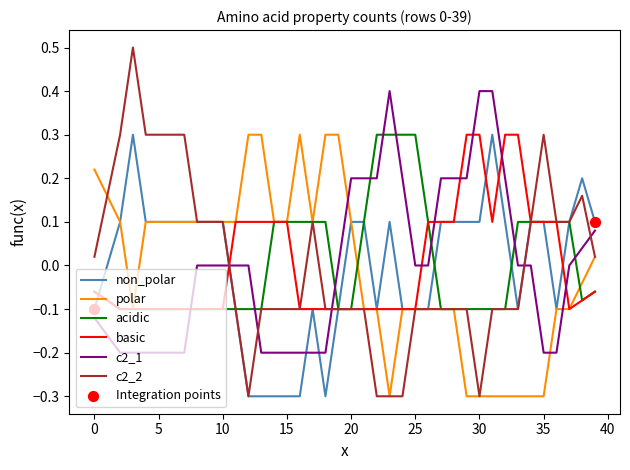

What is the smallest value displayed?

-0.3